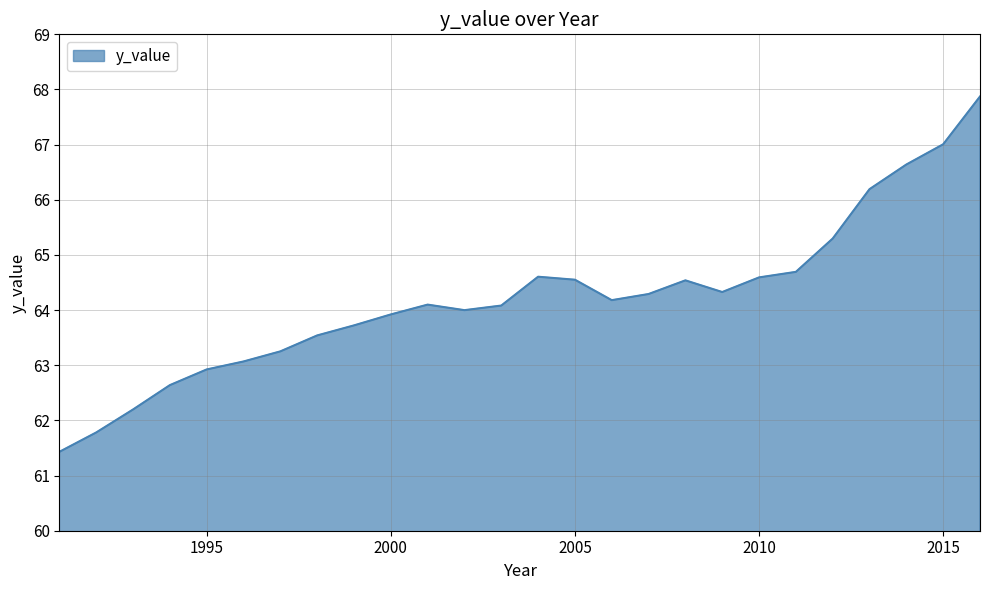

What is the difference between the maximum and minimum values?

6.4